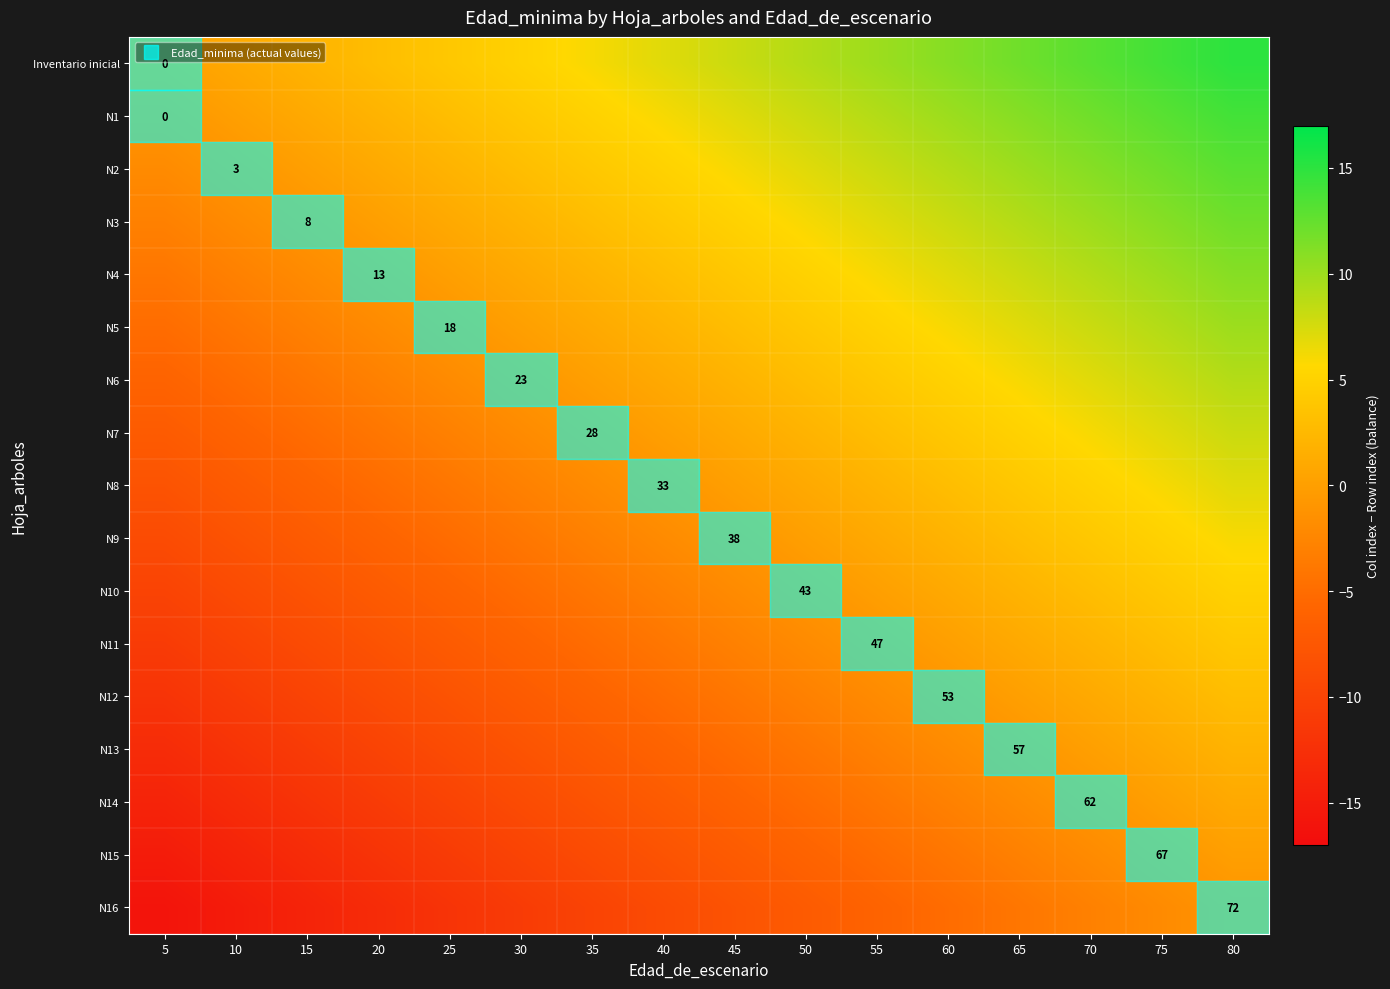

At which category is the sum across all series the highest?

80